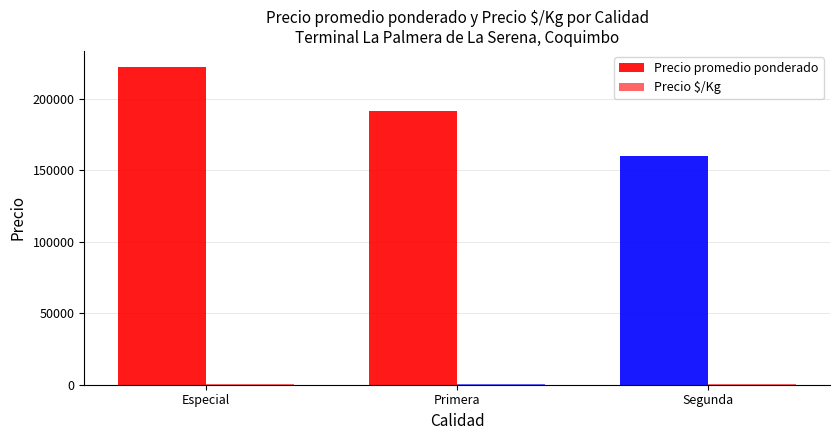

What is the minimum value for Precio promedio ponderado?

160000